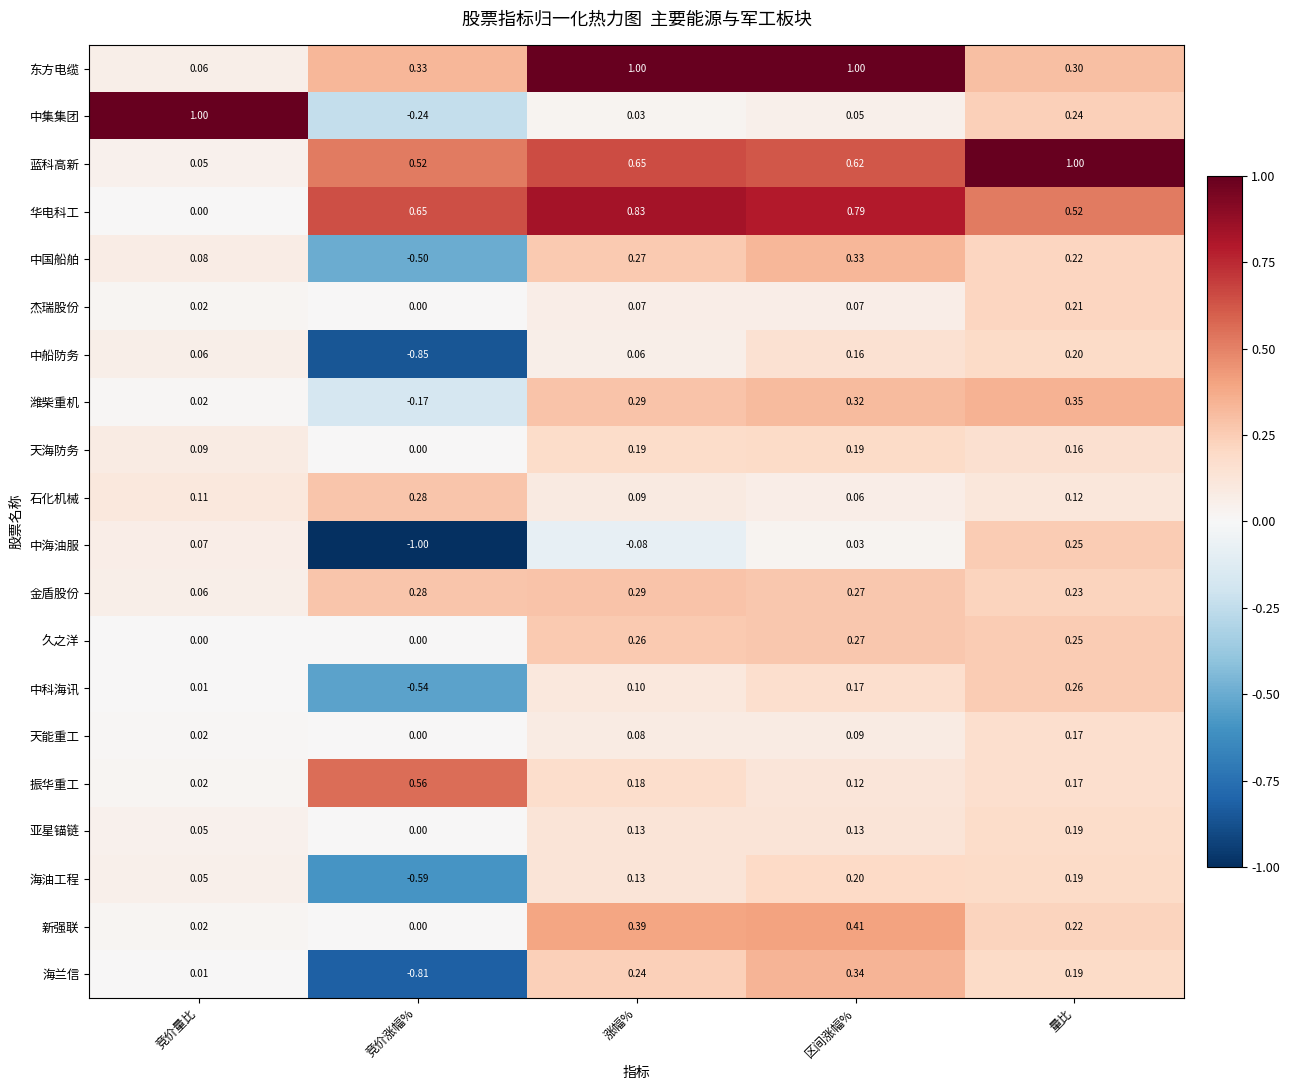

At which label does 中集集团 reach its peak?

竞价量比